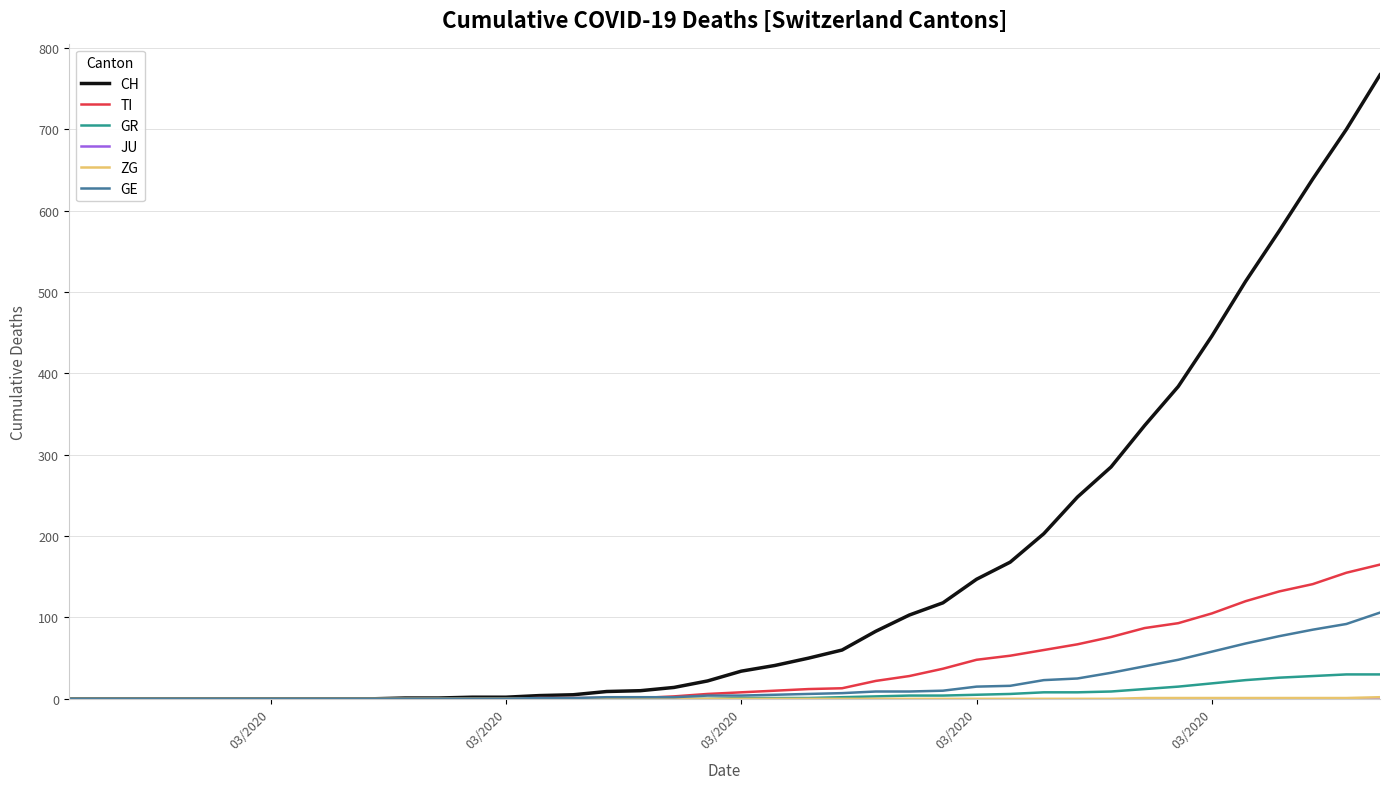

Which series has the largest range (max minus min)?

CH